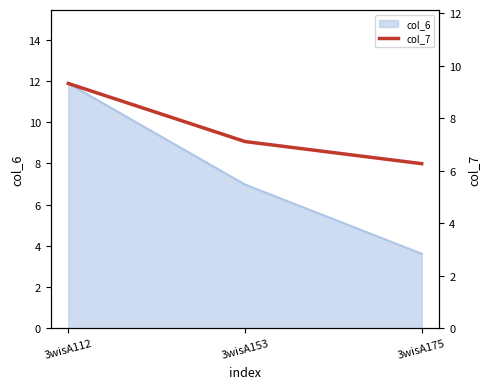

What is the difference between the maximum and minimum values?

3.1